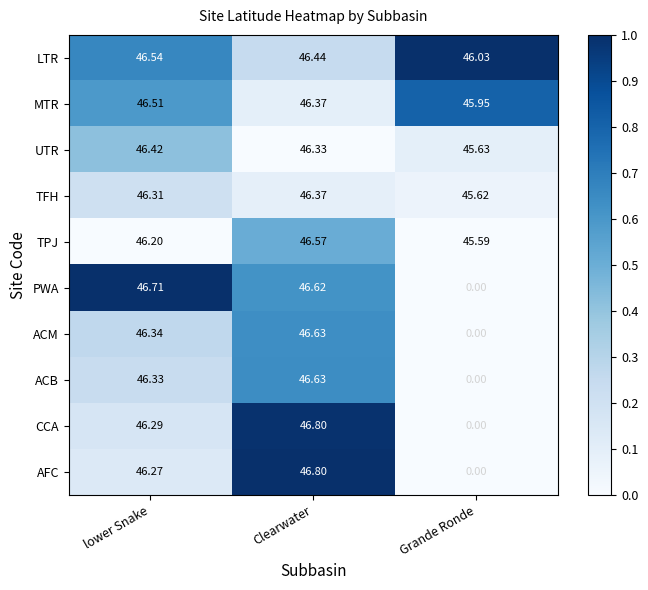

At how many categories does at least one series exceed 0?

3